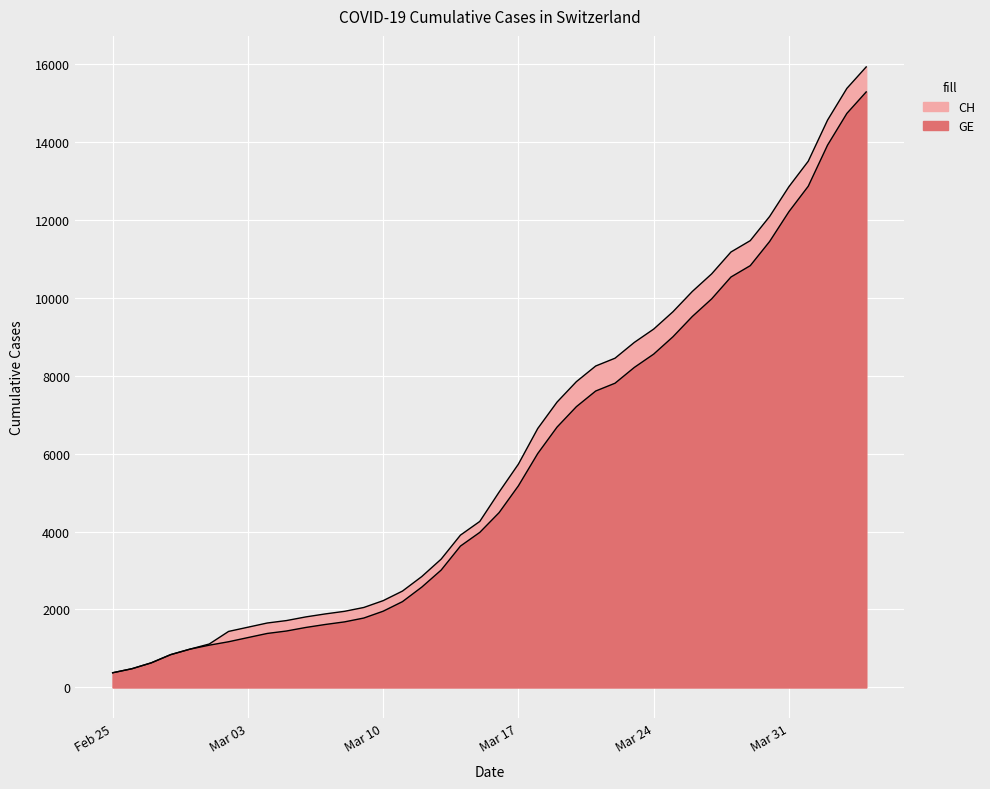

Which series has the largest range (max minus min)?

CH